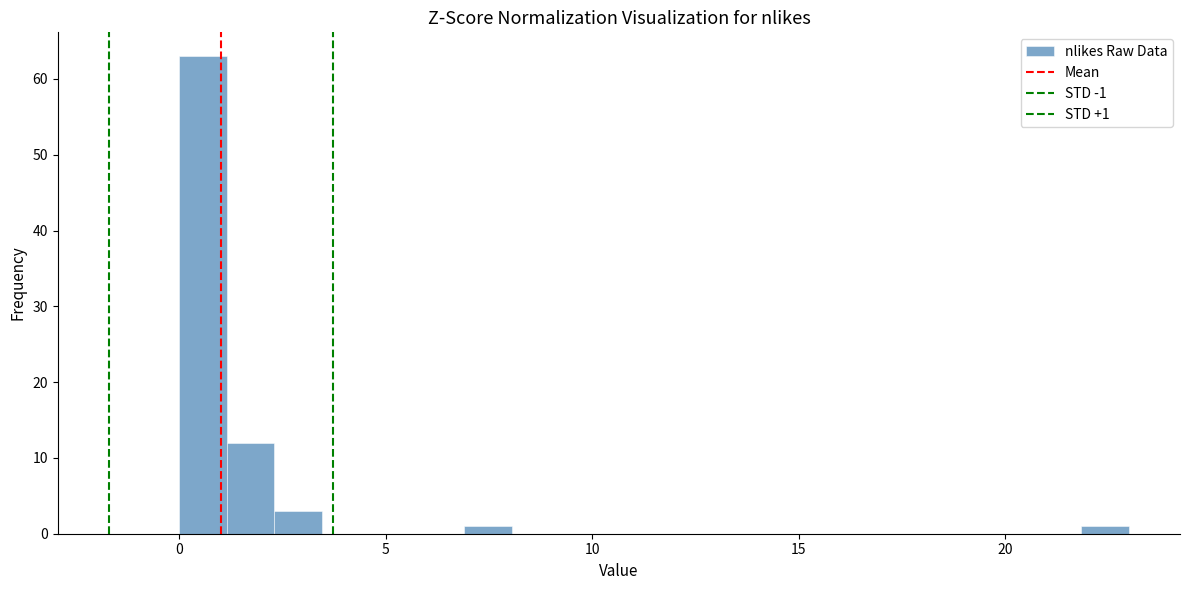

Around what value on the x-axis is the tallest bar? Give the approximate position of its centre, as read against the axis.

0.5